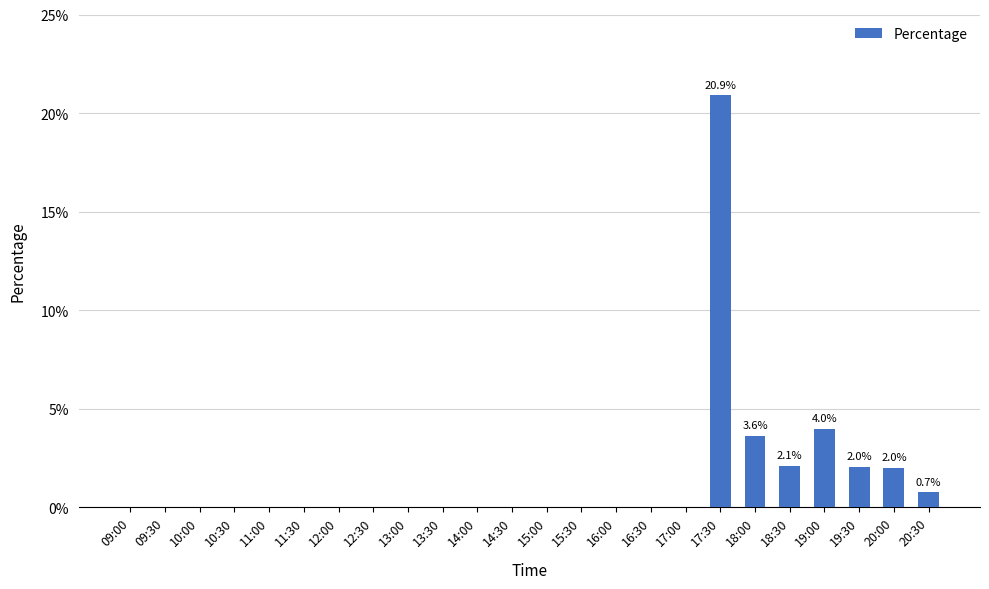

Between 14:00 and 15:30, which is larger?

14:00